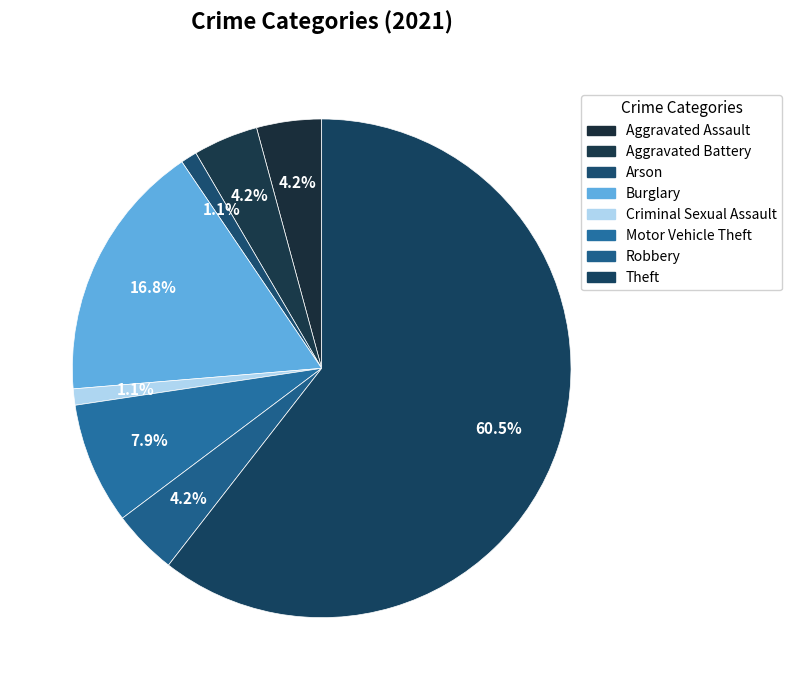

Is the sum of Aggravated Battery and Arson greater than half?

No